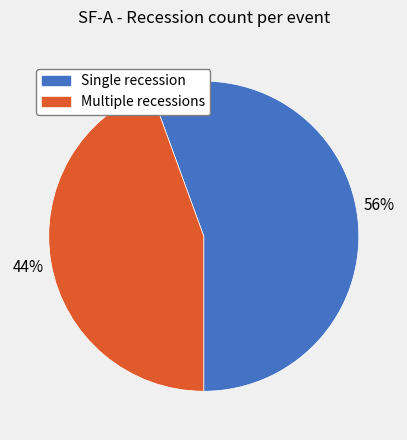

Is there any slice that represents more than half of the pie?

Yes